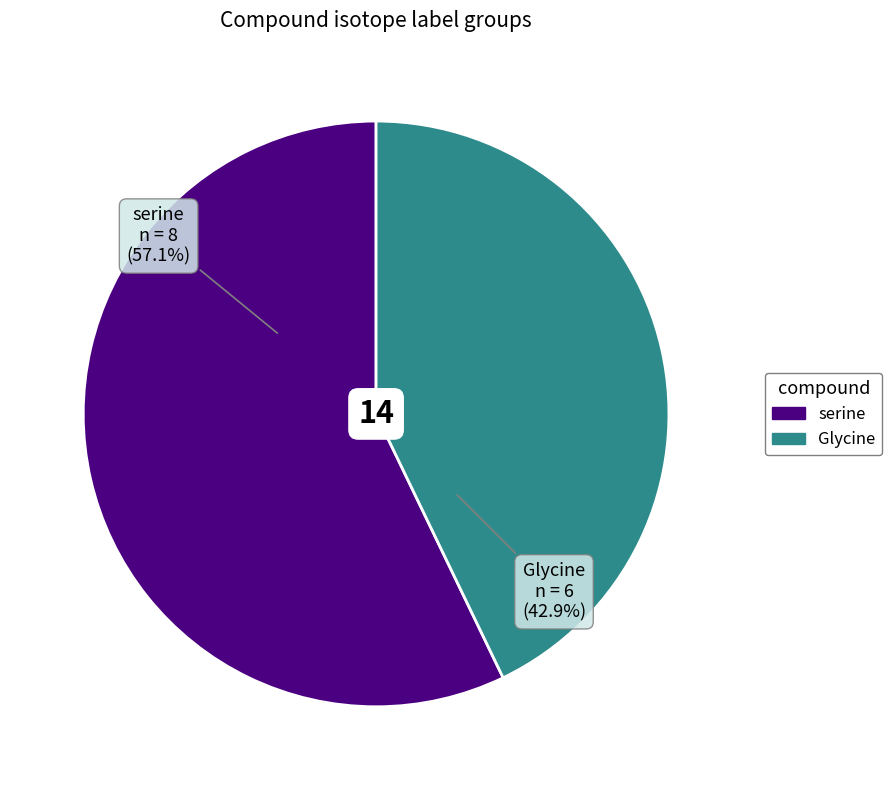

To the nearest percent, what is the average slice percentage?

50%